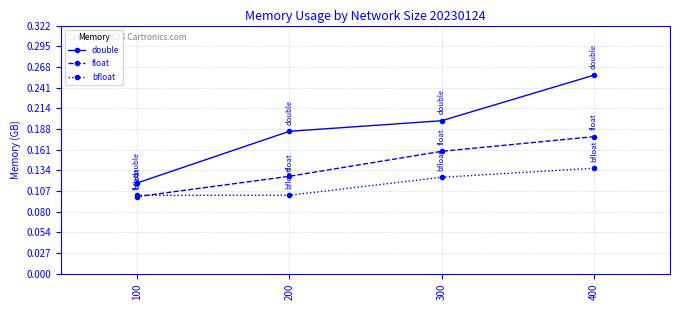

Rank the series by their average value, from lowest to highest.

bfloat, float, double